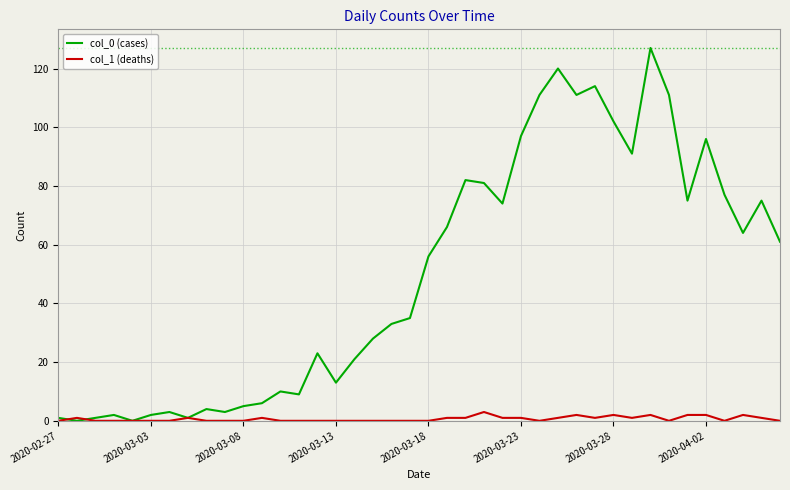

In col_0 (cases), how many points are higher than both neighbors (excluding endpoints)?

11